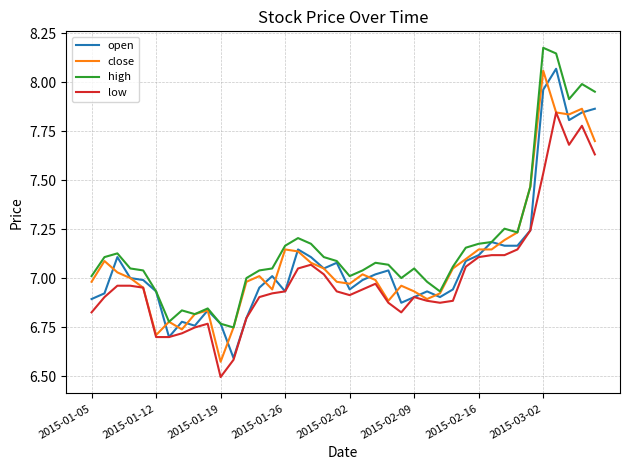

True or false: low and high cross at least once.

False